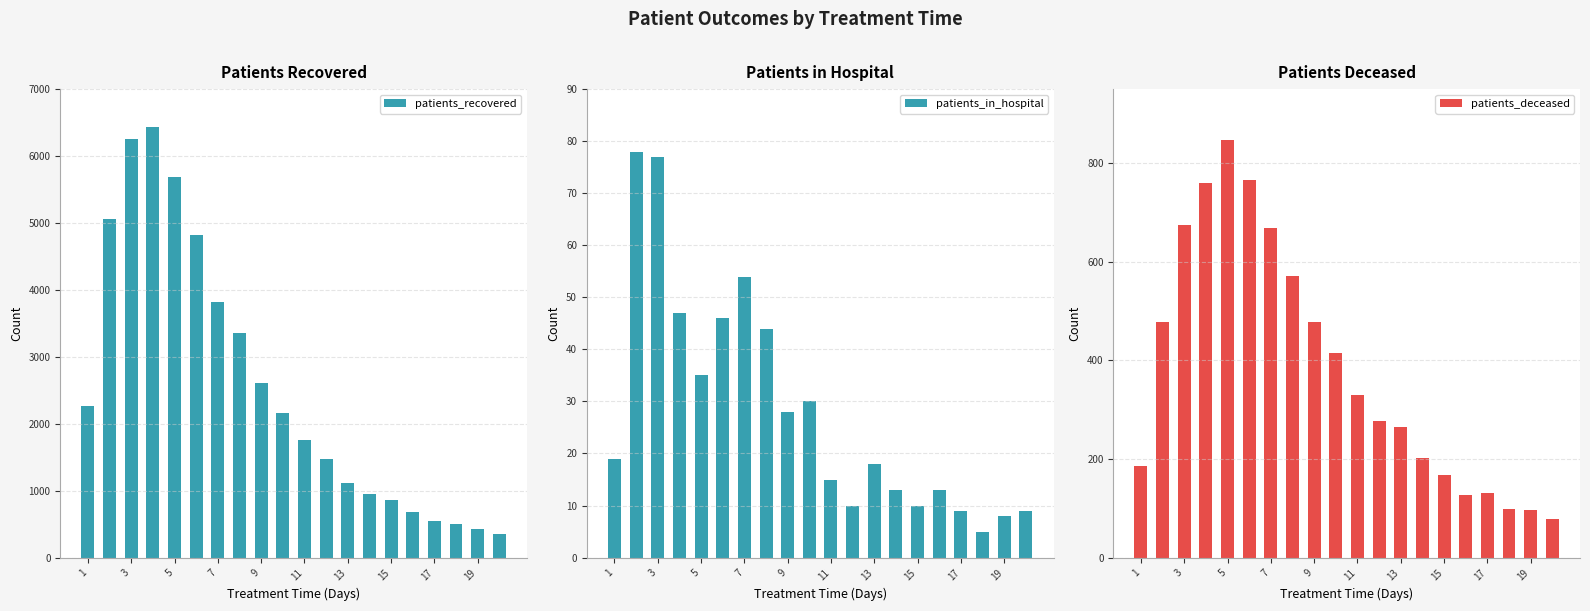

Where does the patients_recovered series first go above 2157?

1